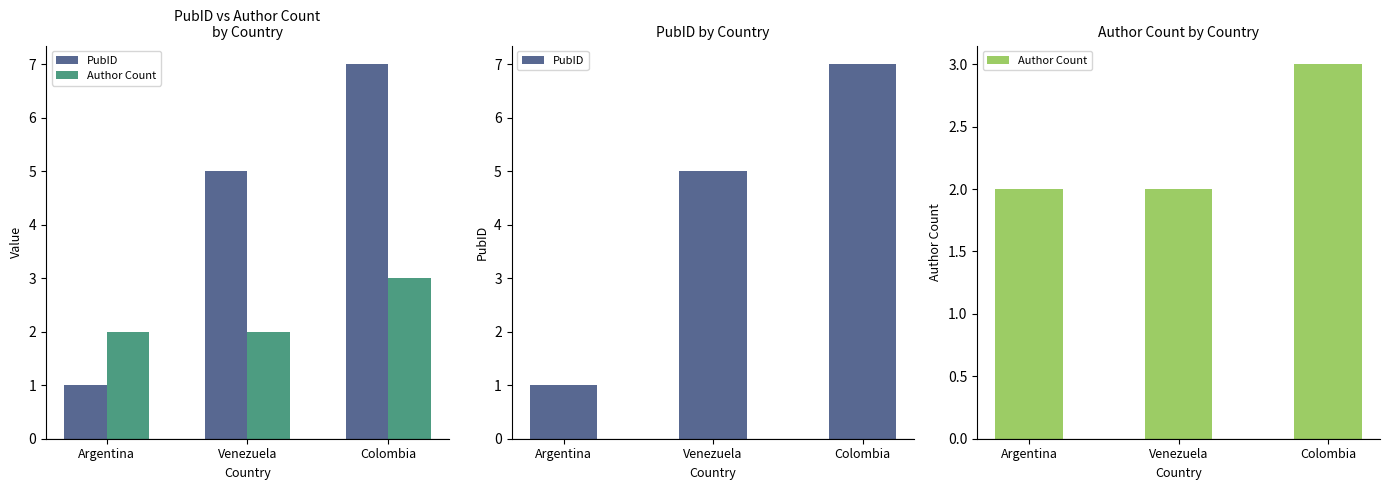

What position from the right is Colombia?

1